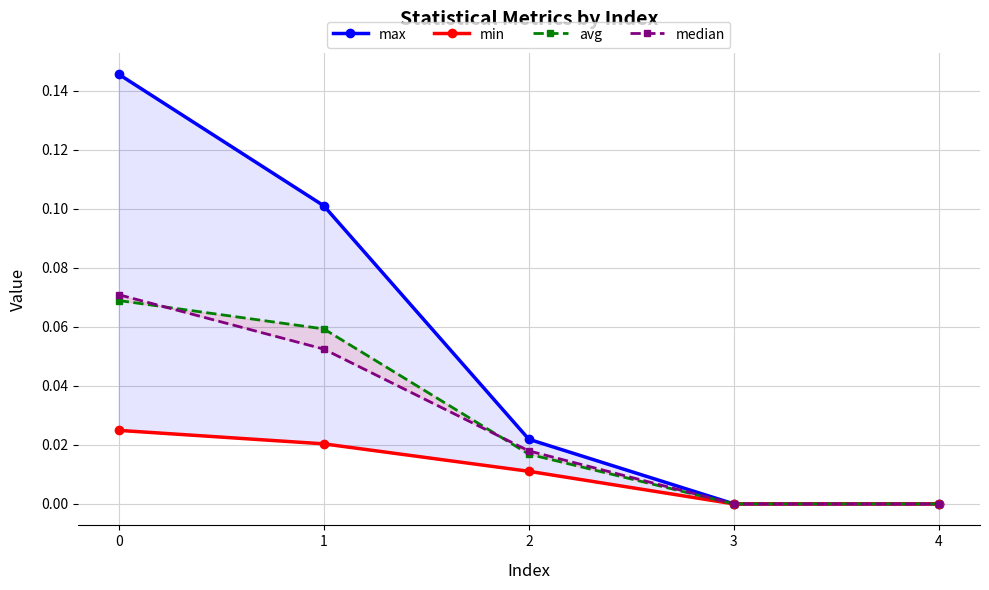

Rank the series at 2 from lowest to highest value.

min, avg, median, max